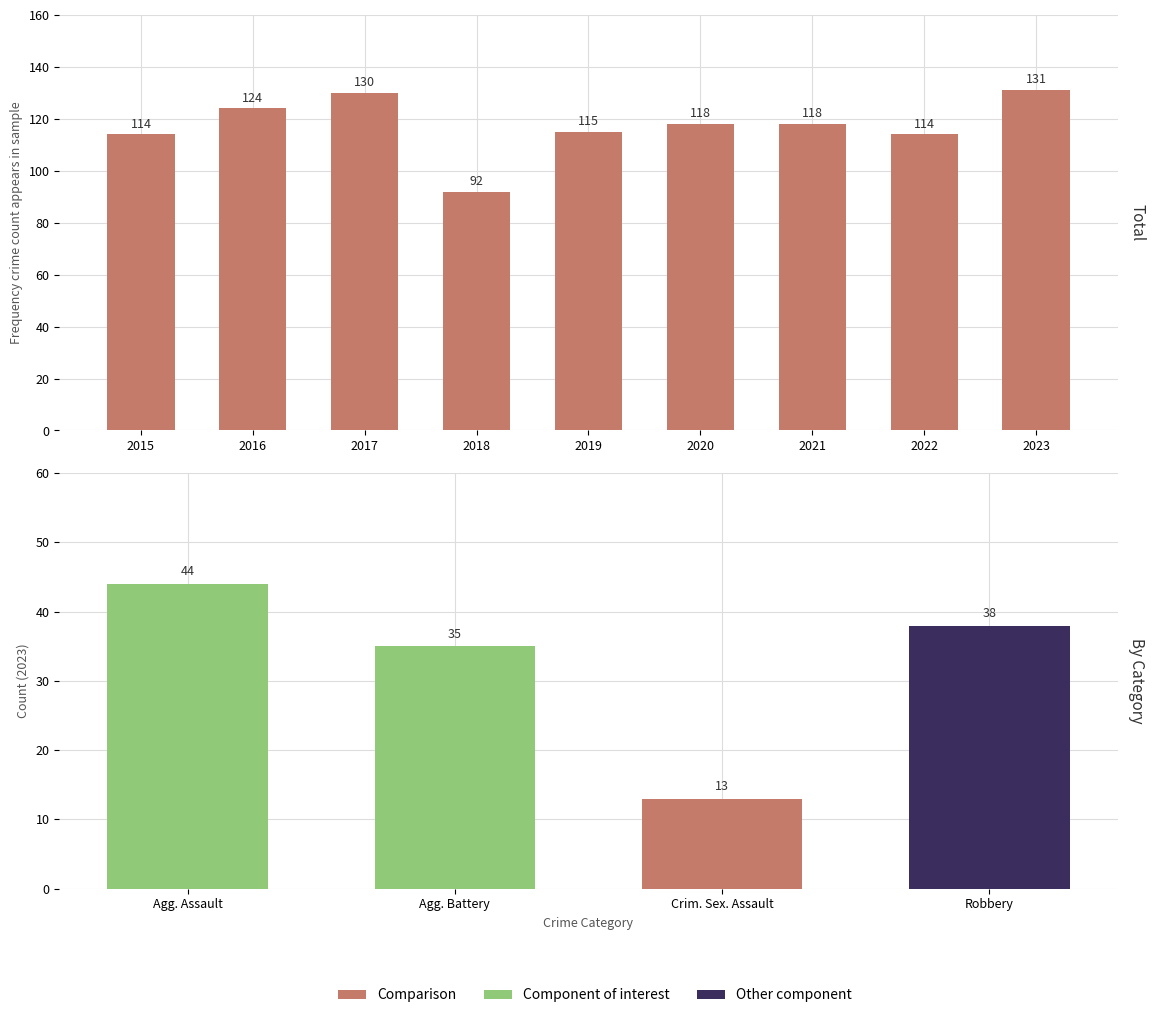

What is the difference between the second highest and minimum values?

38